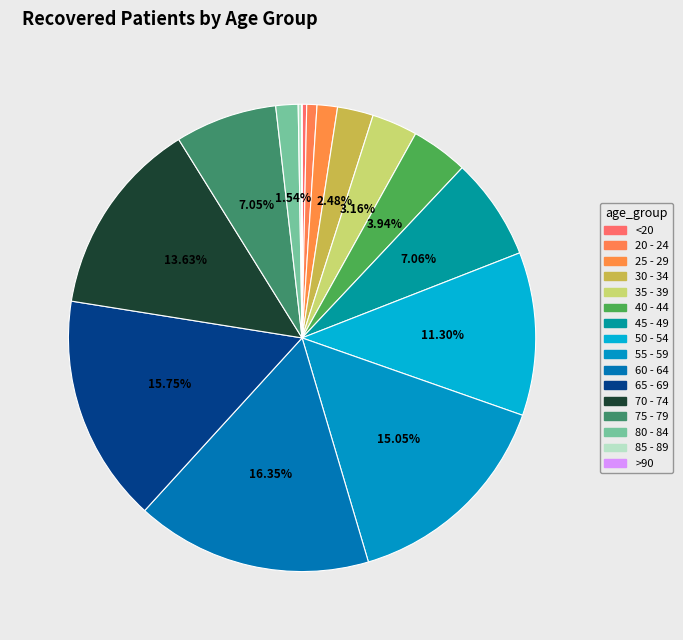

Combined, what portion of the pie is 20 - 24 and 40 - 44?

4.6%